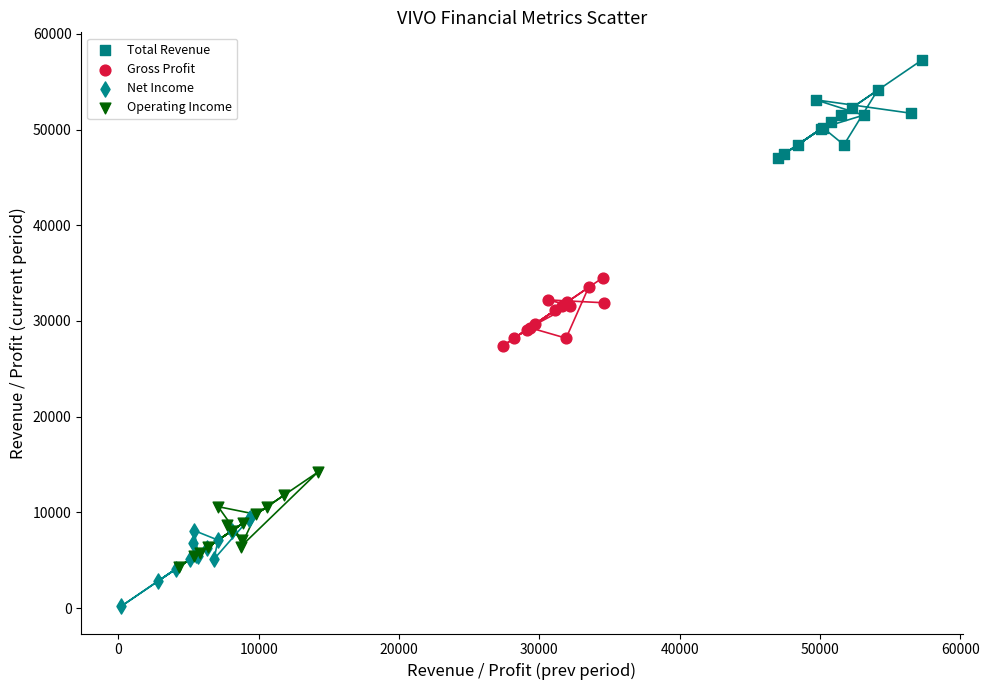

Which series contains the lowest Y value?

Net Income